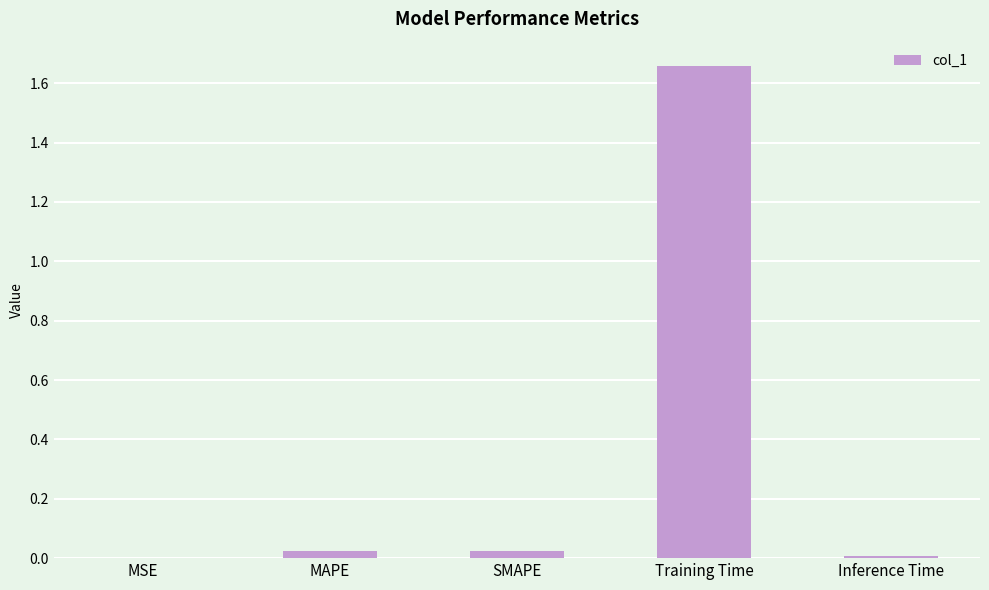

The value at SMAPE is 0.0. True or false?

True